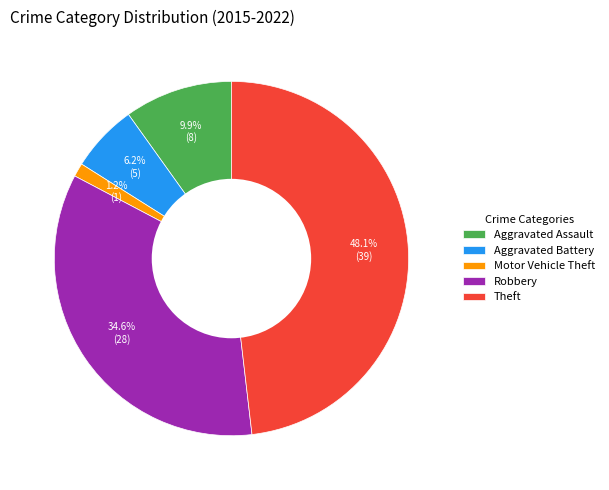

To the nearest percent, what is the difference between the largest and smallest slice percentages?

47%